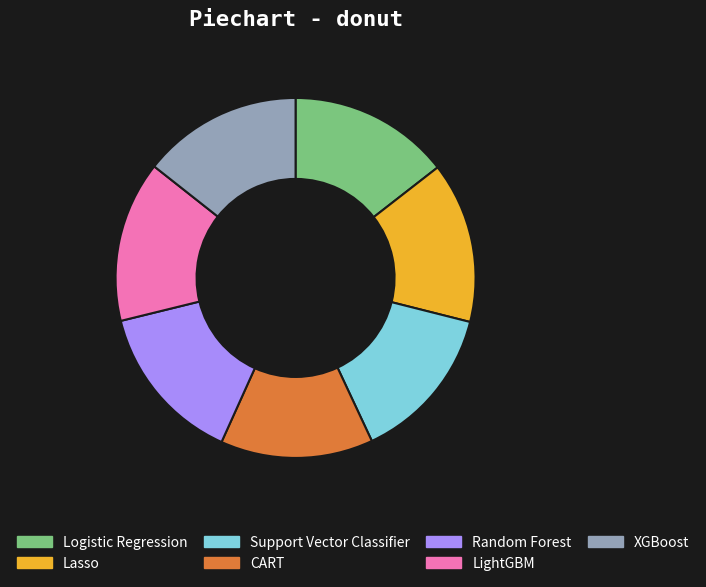

The CART slice represents 14% of the pie. True or false?

True